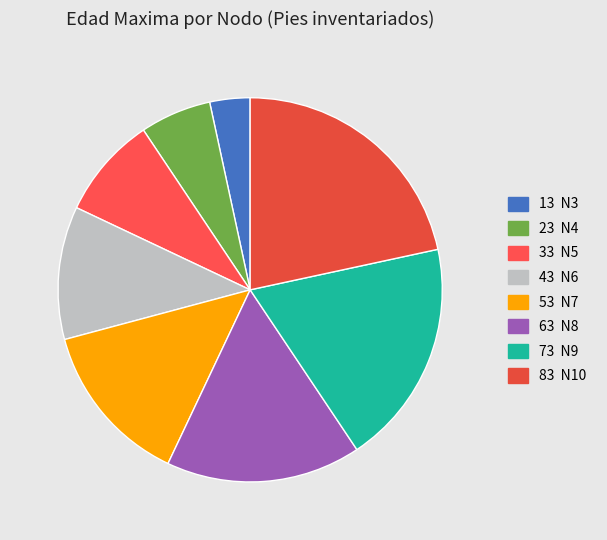

How many slices are in this pie chart?

8